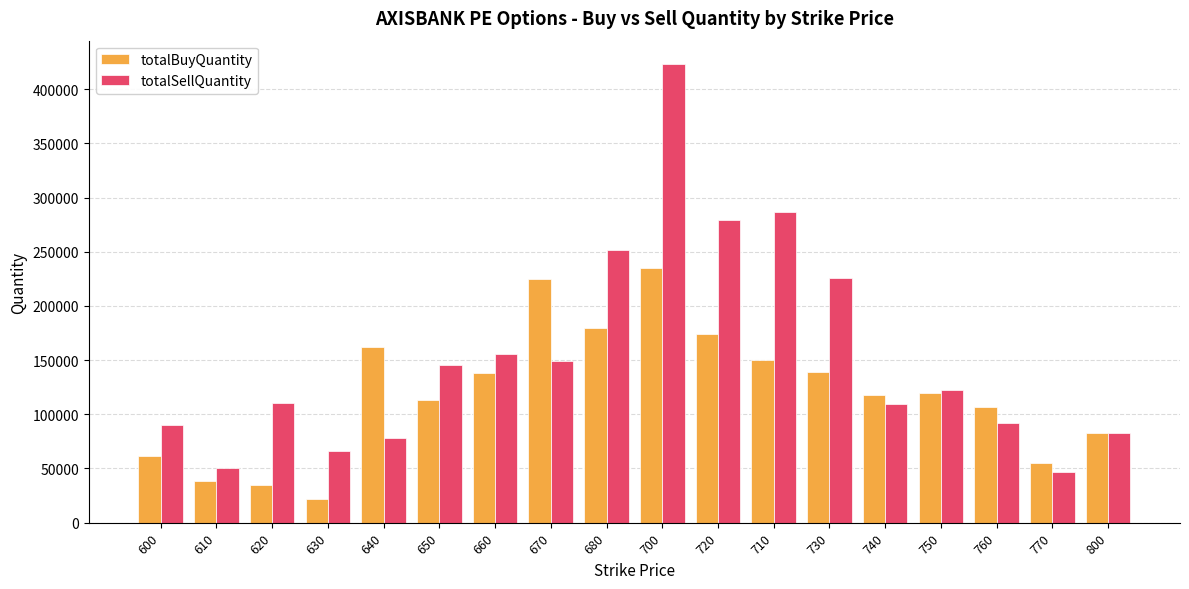

At which category does the chart reach its minimum across all series?

630